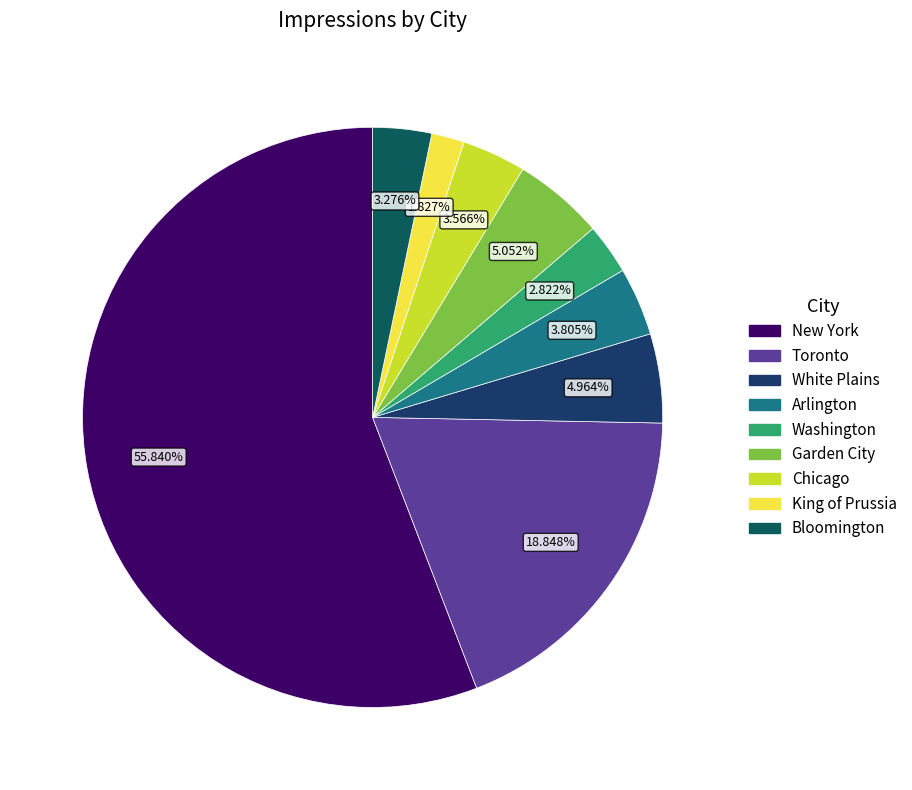

Which category has the smallest portion of the pie?

King of Prussia